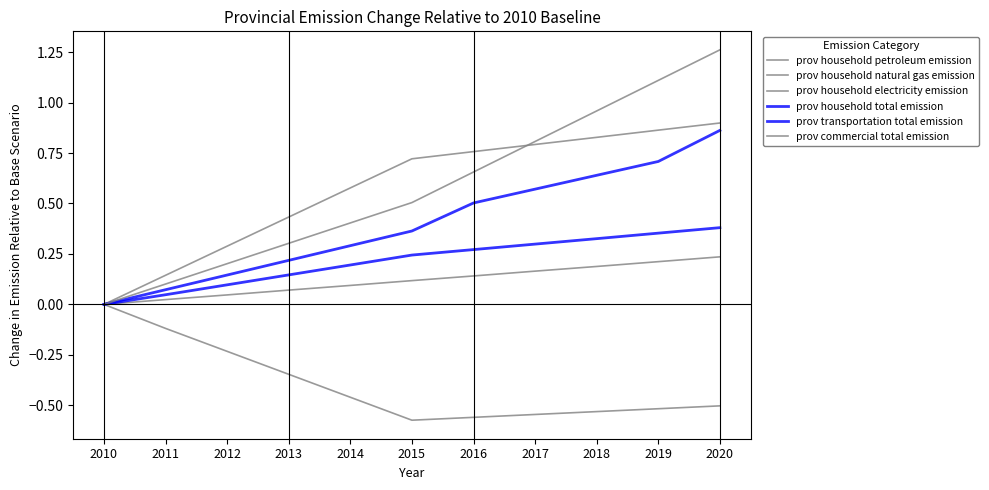

Is this an area chart (filled region under the line)?

No